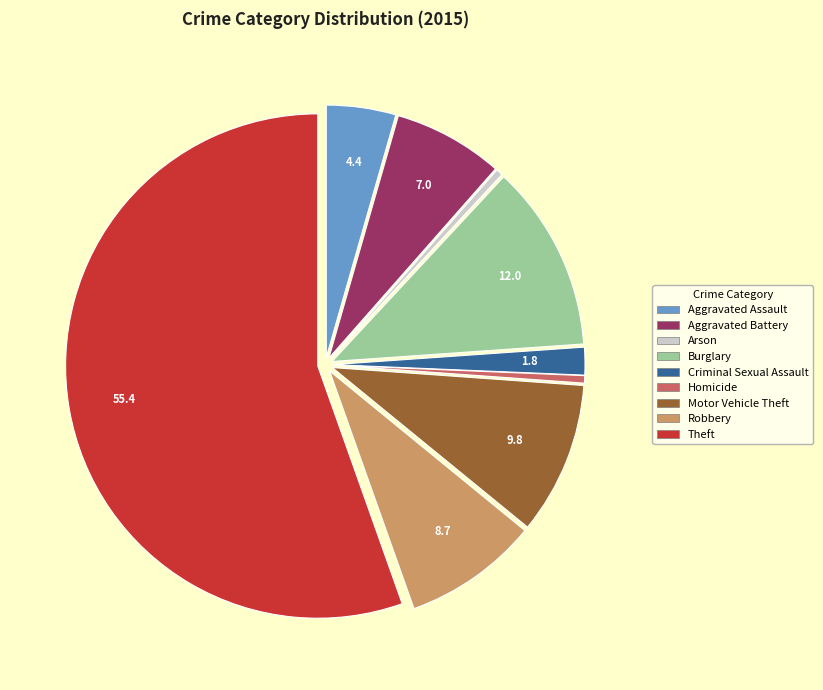

Is the sum of Arson and Criminal Sexual Assault greater than half?

No